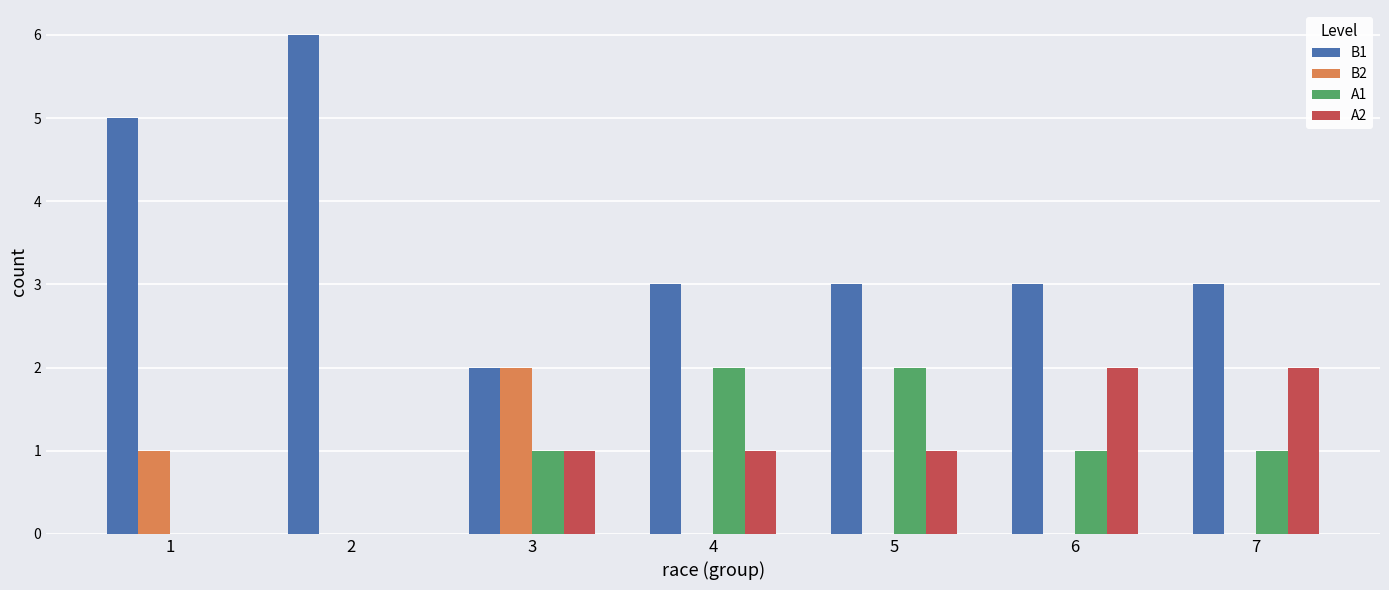

Is it true that B2 equals 0 at 5?

True